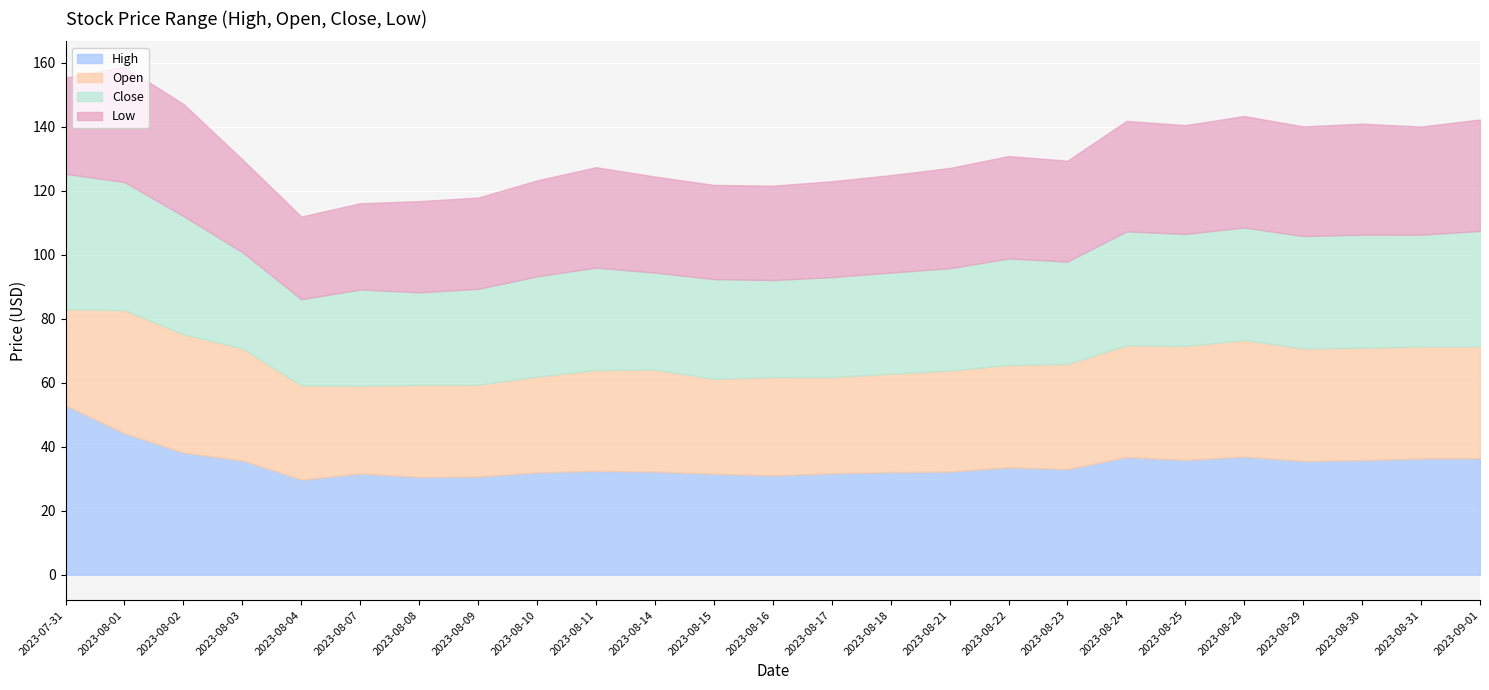

List the series in order of their overall mean, lowest first.

Low, Open, Close, High